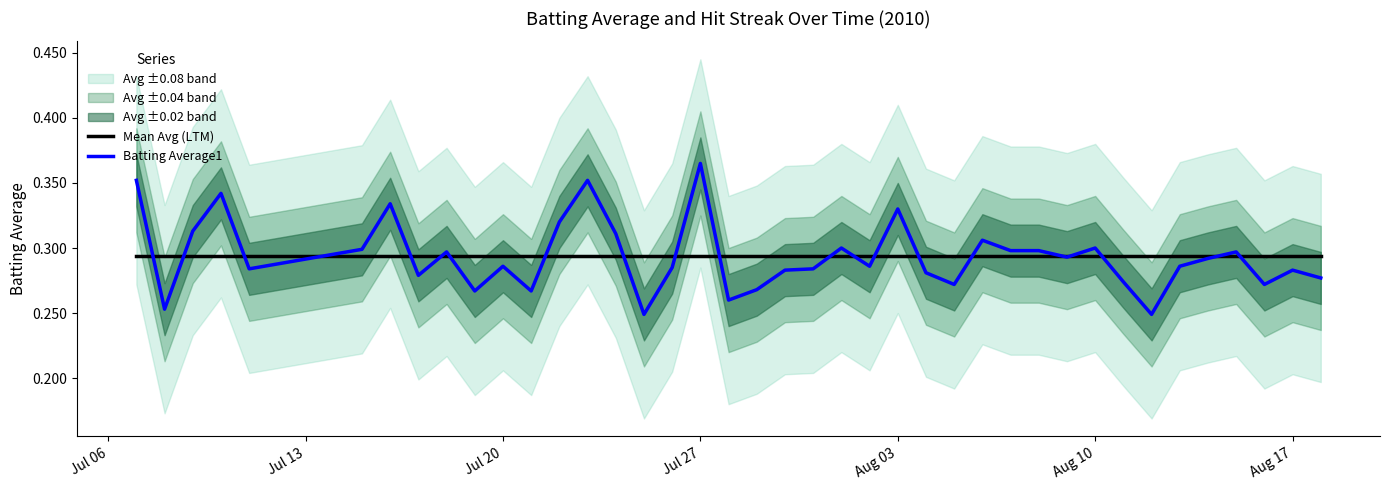

What is the difference between the maximum and minimum values in the Batting Average1 series?

0.1